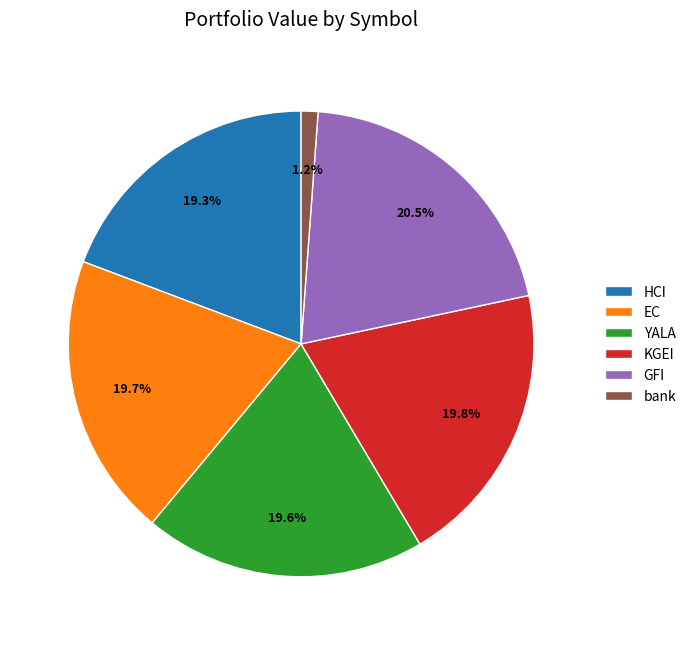

To the nearest percent, what portion does HCI represent?

19%